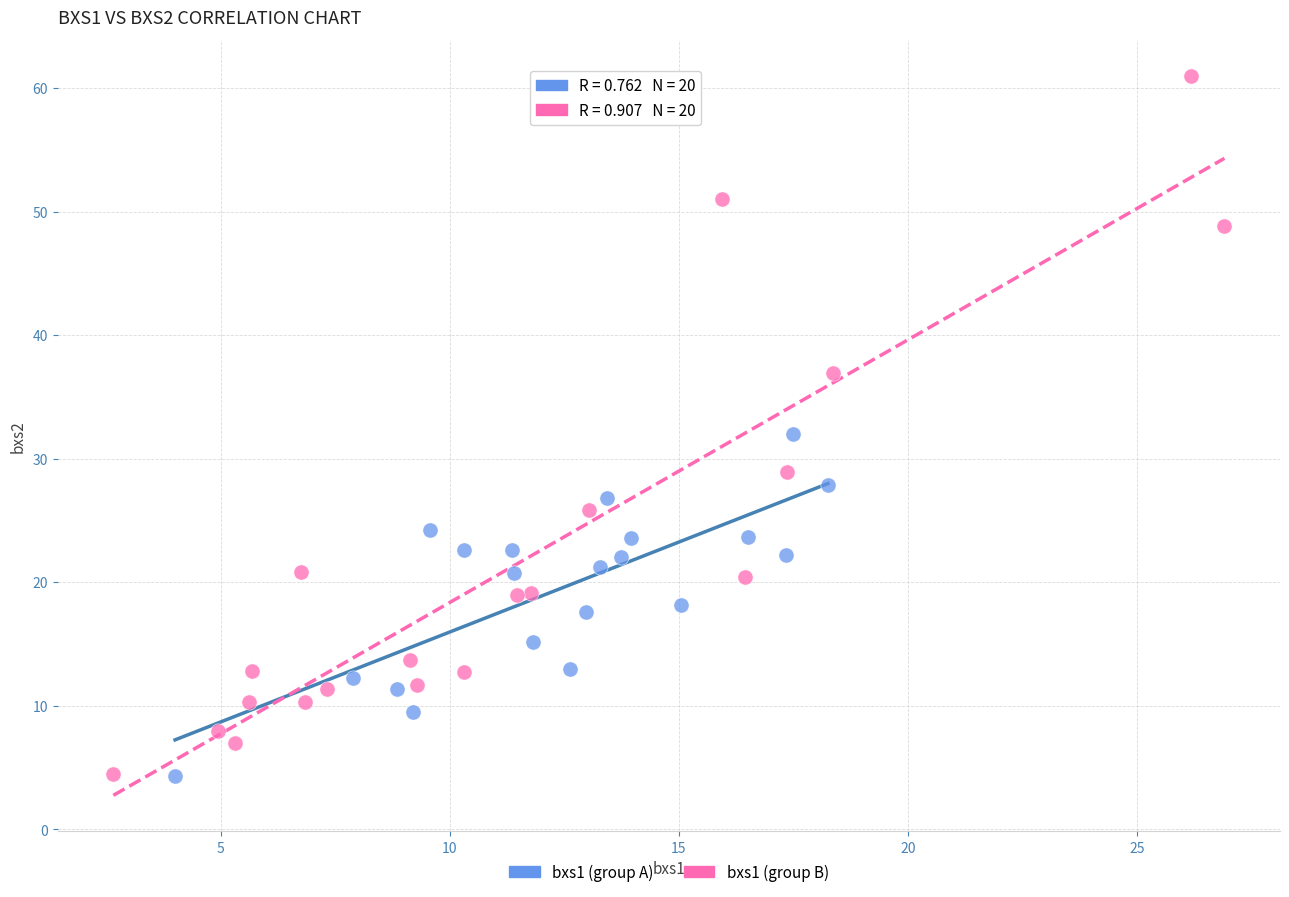

Which series reaches the maximum Y coordinate?

bxs1 (group B)